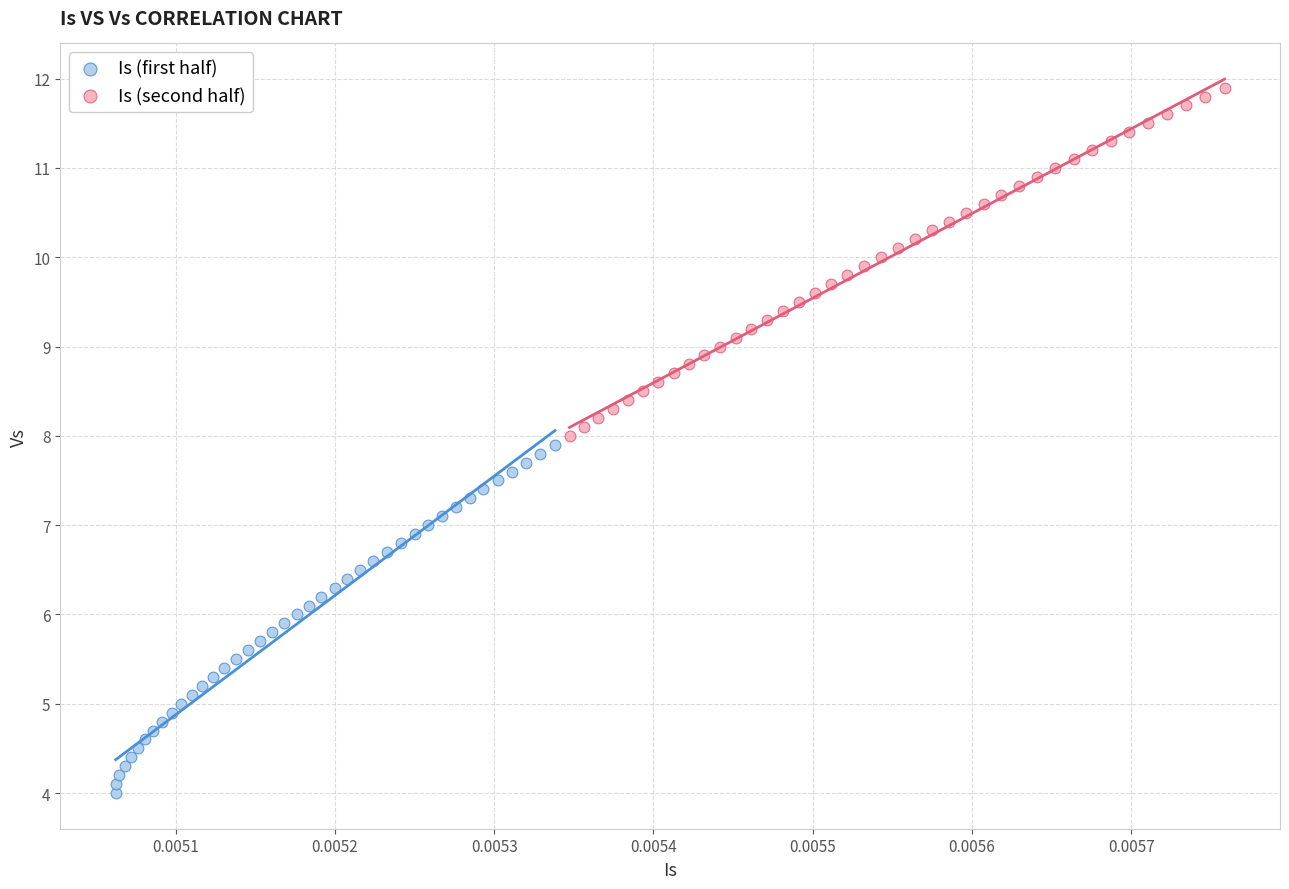

Which series contains the highest Y value?

Is (second half)